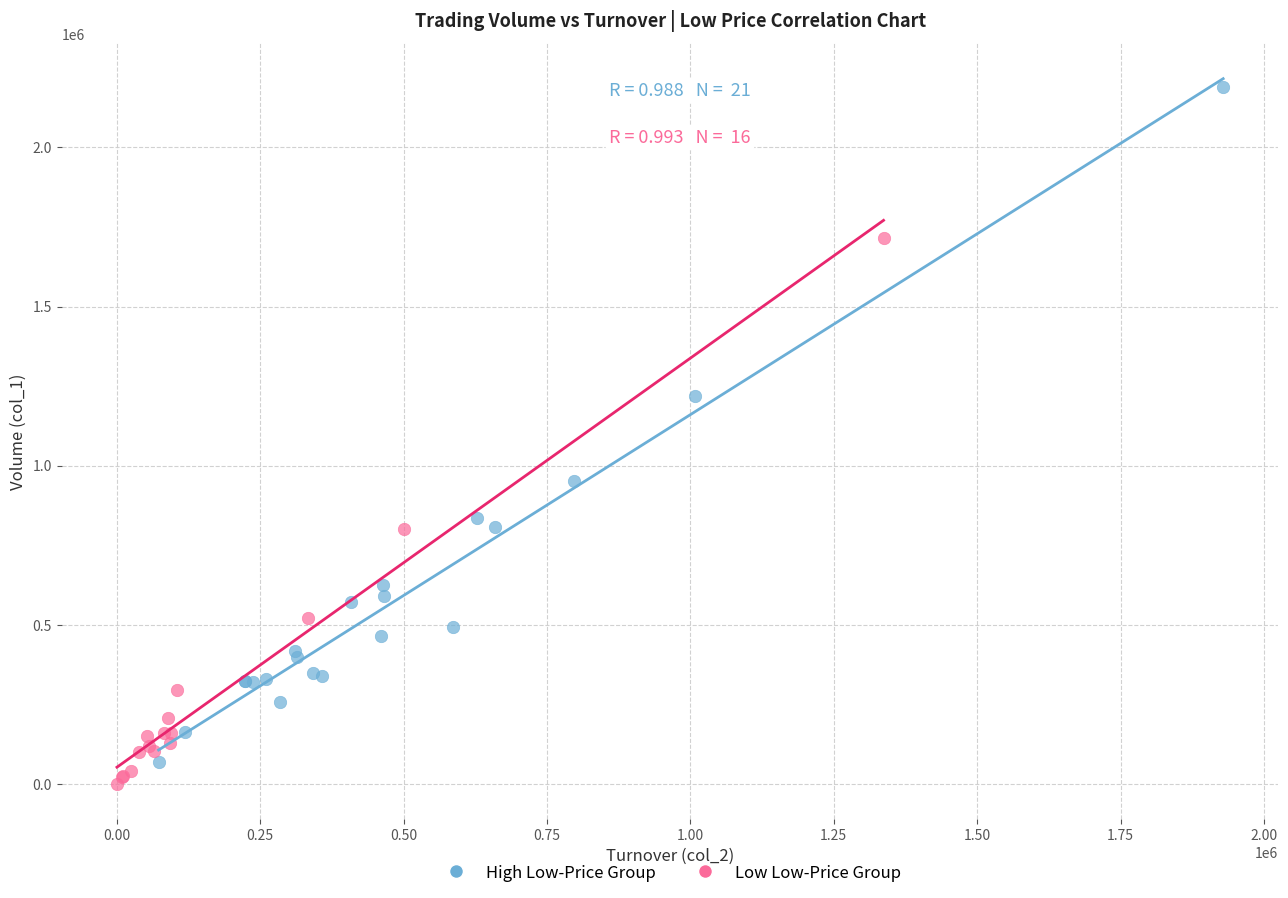

Which series has the widest spread of Y values?

High Low-Price Group